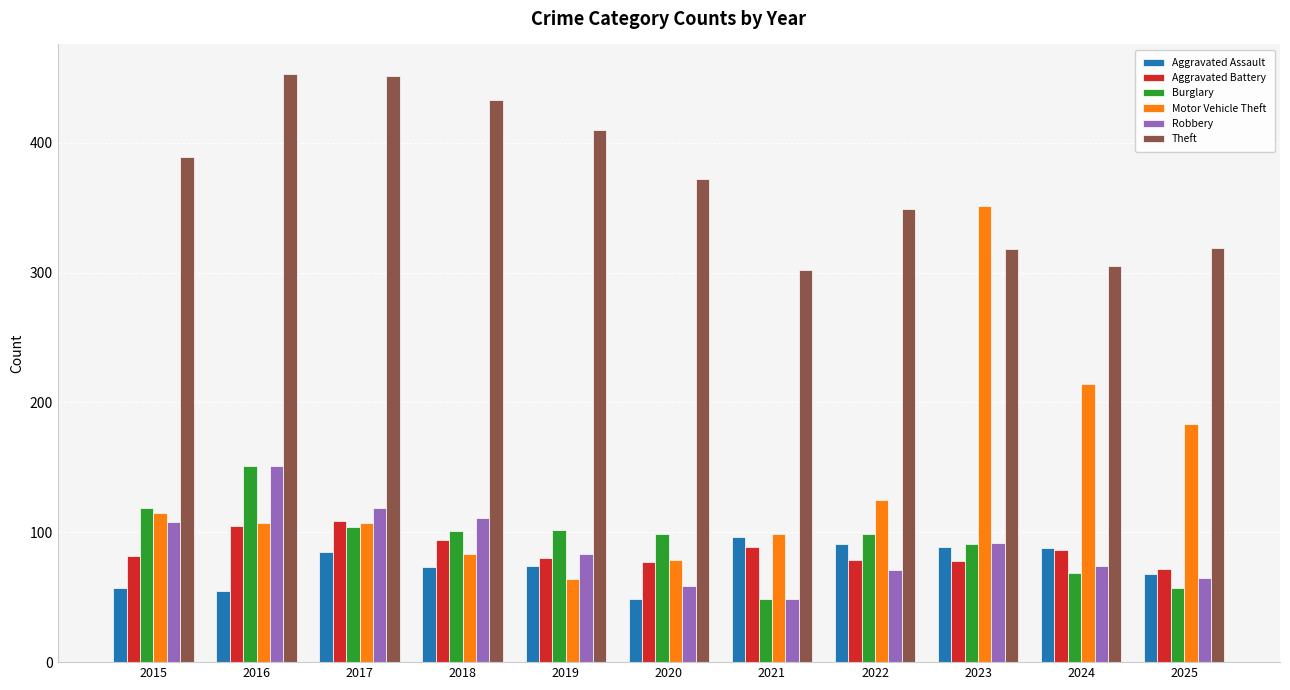

What is the maximum value shown in the chart?

453